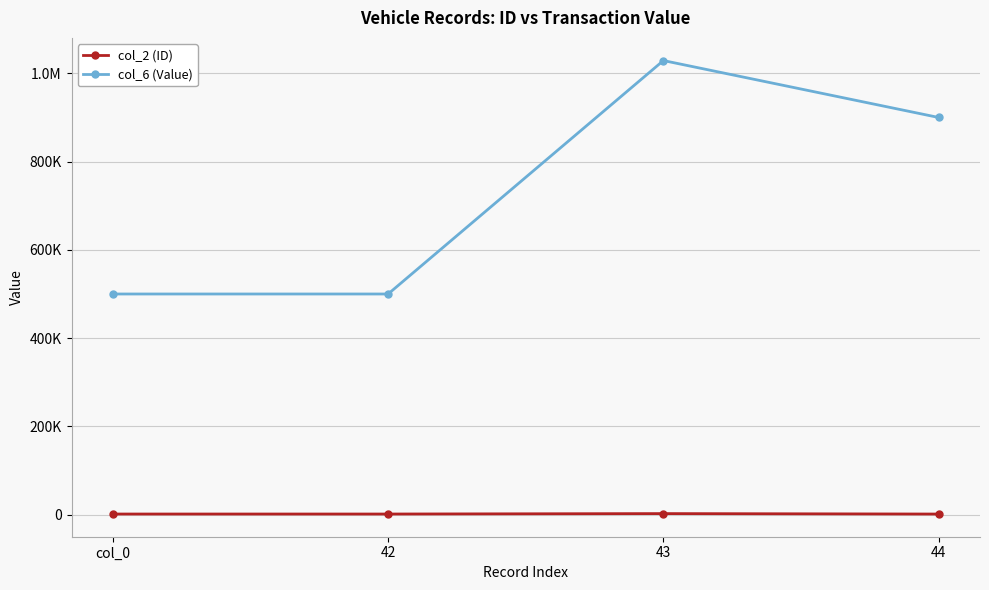

Does the chart have visible grid lines?

Yes